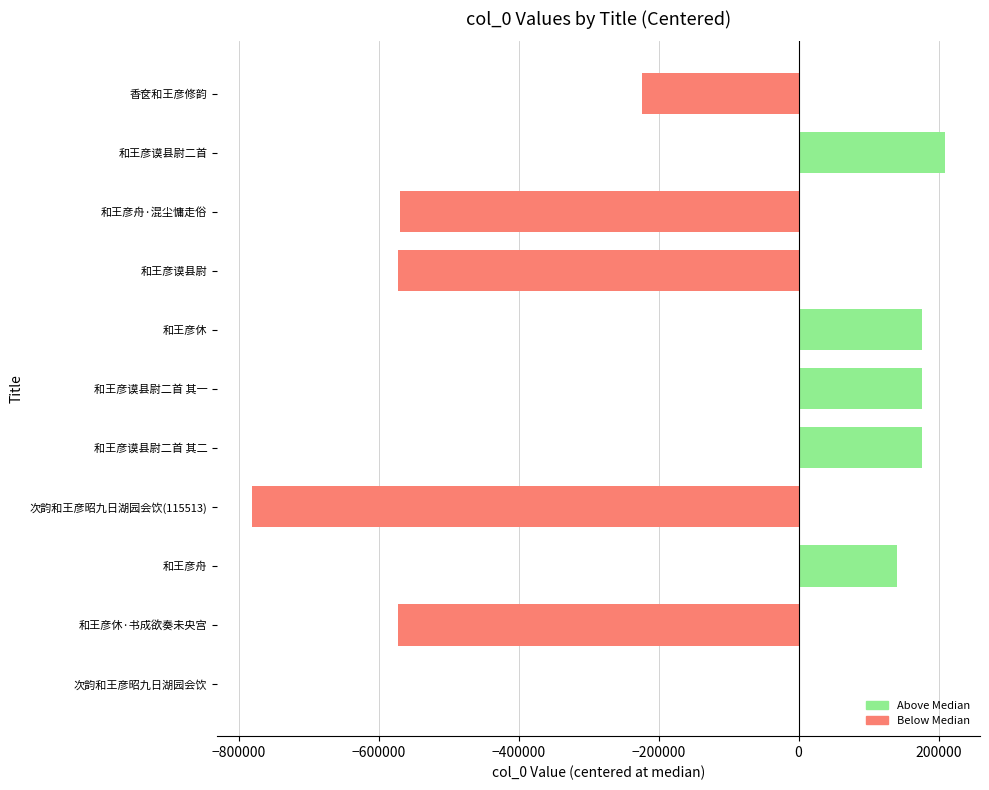

The chart shows a value of -337017 at 香奁和王彦修韵. True or false?

False